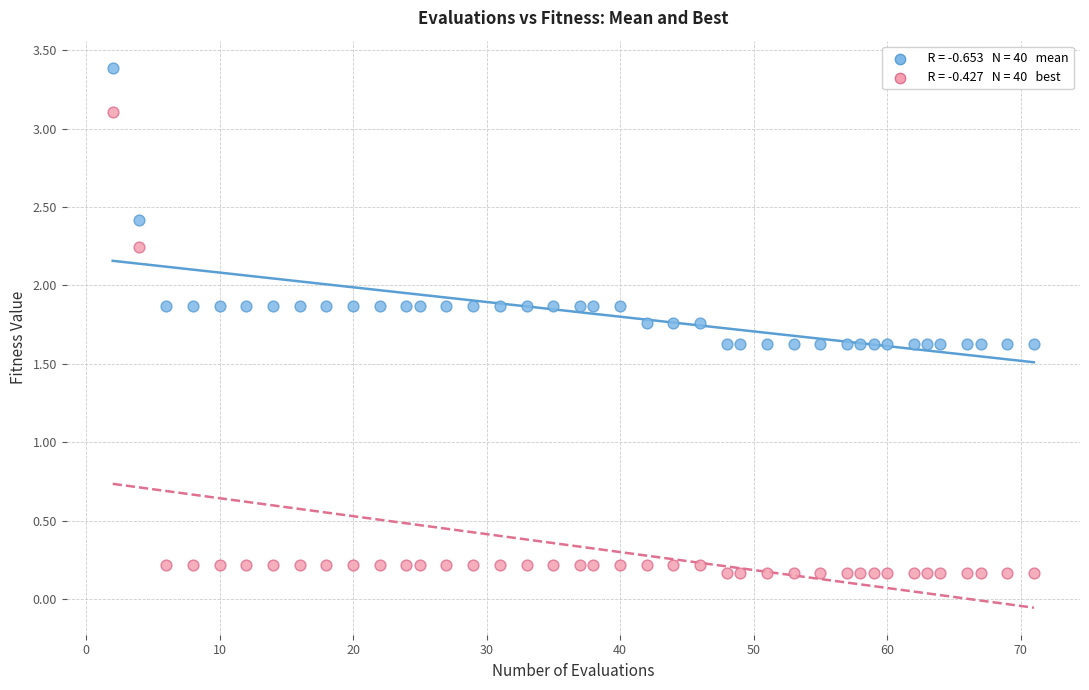

Across all data points, what is the range of X values (max minus min)?

69.0